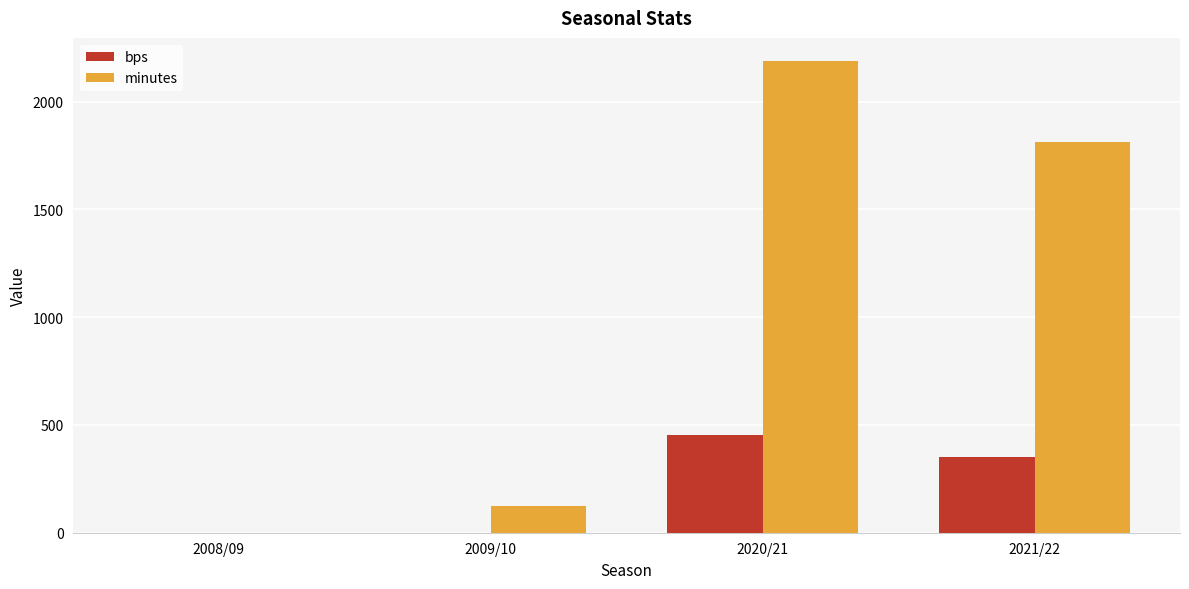

Reading left to right, what are all the values shown in this chart?

bps: 0	0	454	352
minutes: 0	126	2186	1814